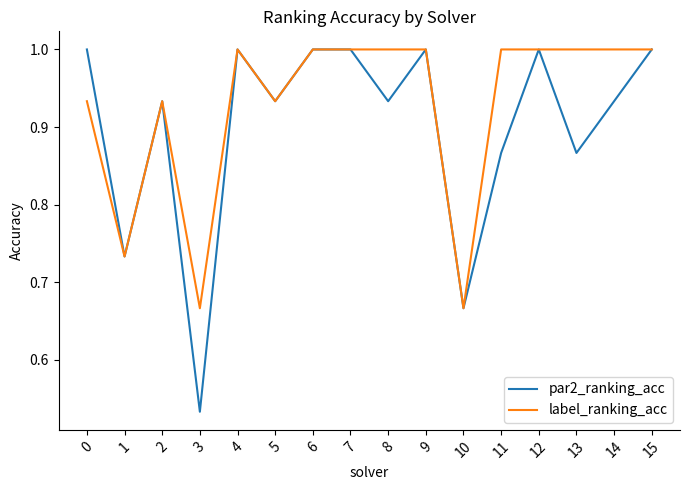

In par2_ranking_acc, how many points are lower than both neighbors (excluding endpoints)?

6